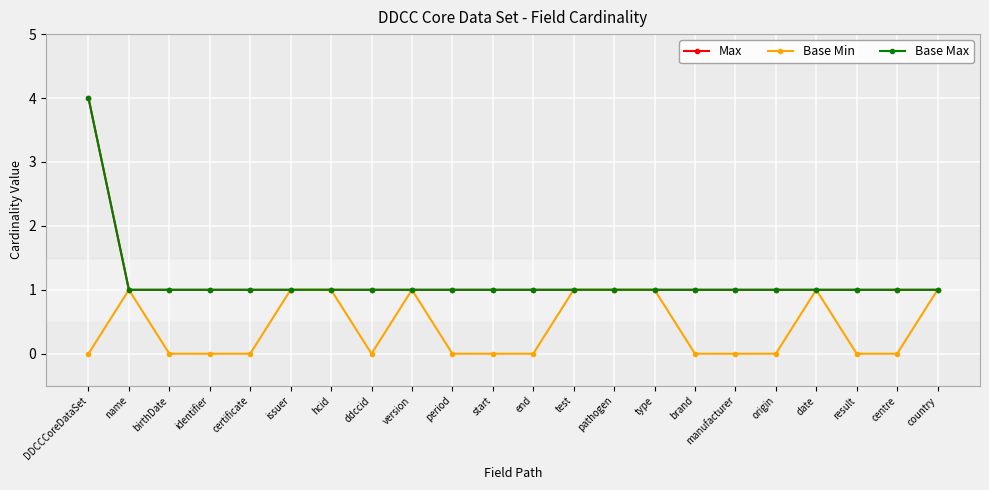

True or false: Max and Base Min intersect in this chart.

False